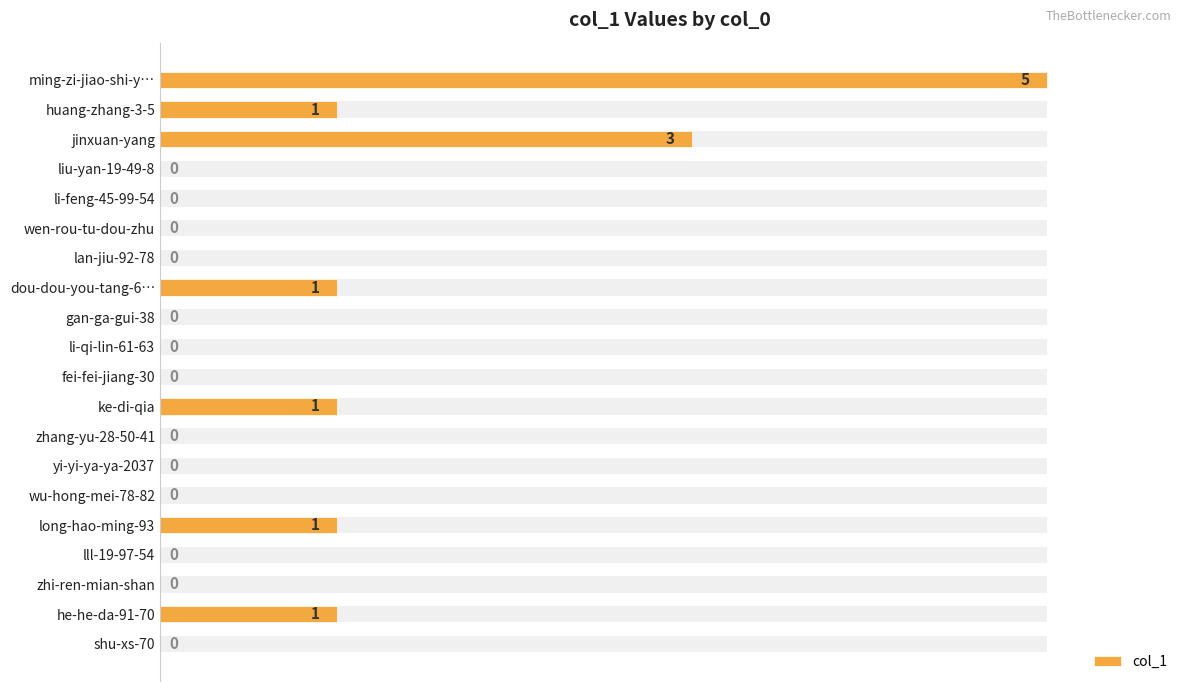

How many values are above zero?

7